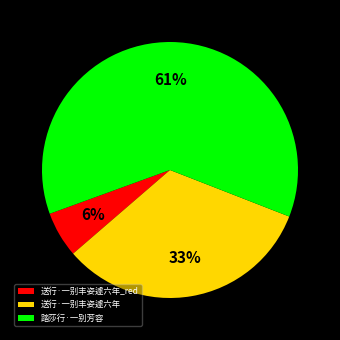

Which category has the smallest portion of the pie?

送行·一别丰姿遽六年_red